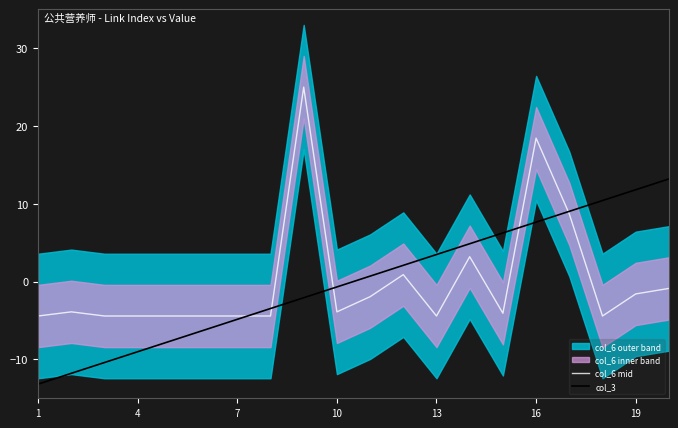

In col_6 mid, how many points are higher than both neighbors (excluding endpoints)?

5